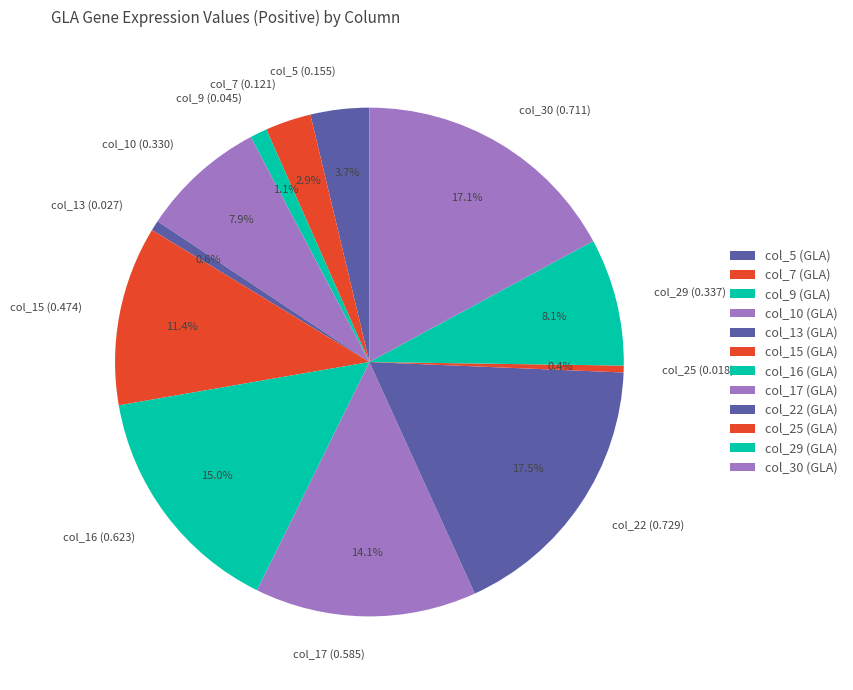

To the nearest percent, what is the difference between the largest and smallest slice percentages?

17%